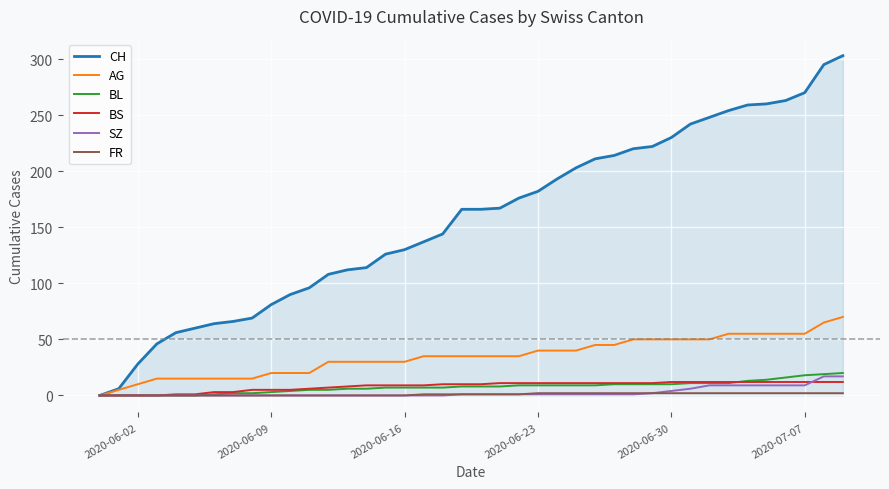

What is the difference between the second highest and second lowest values in the FR series?

2